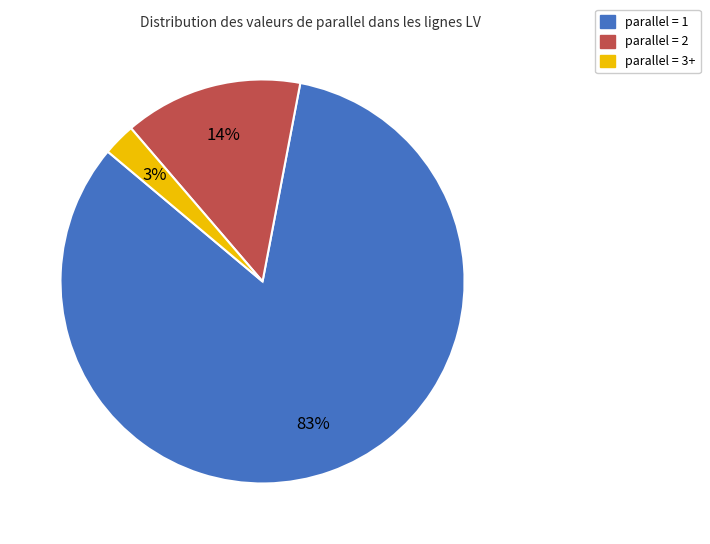

To the nearest percent, what is the average slice percentage?

33%